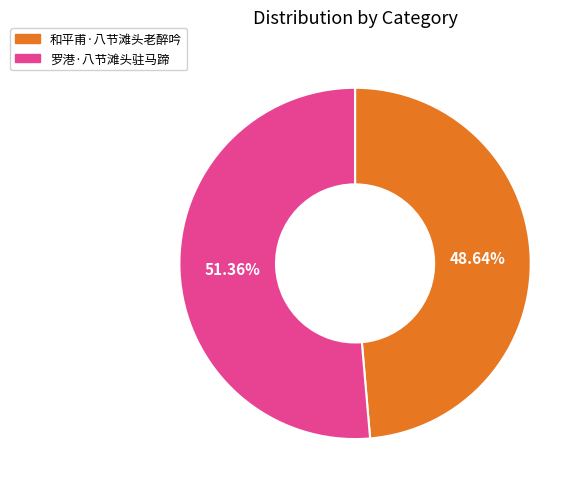

Which slice is the largest?

罗港·八节滩头驻马蹄